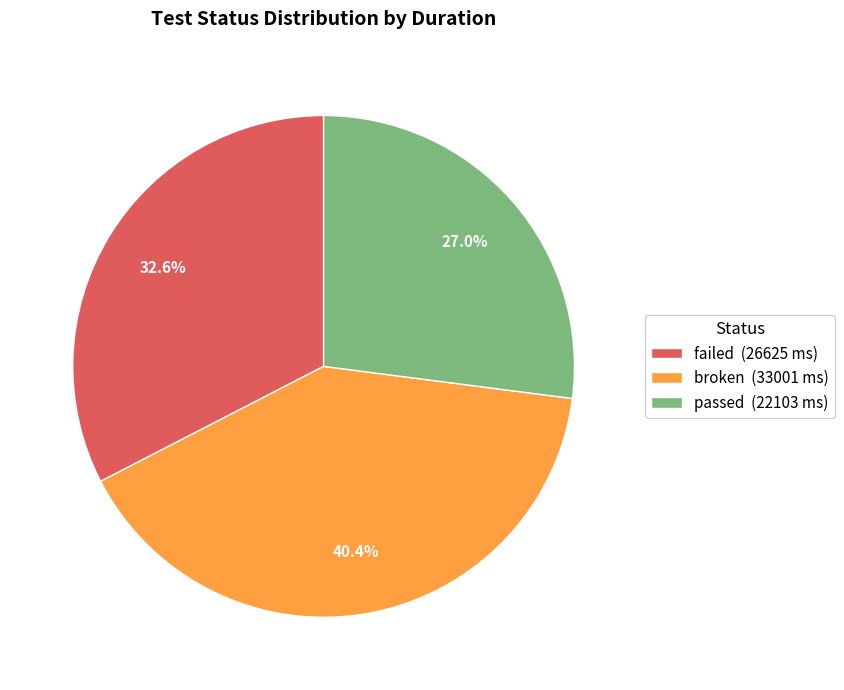

Count the number of slices in the pie.

3